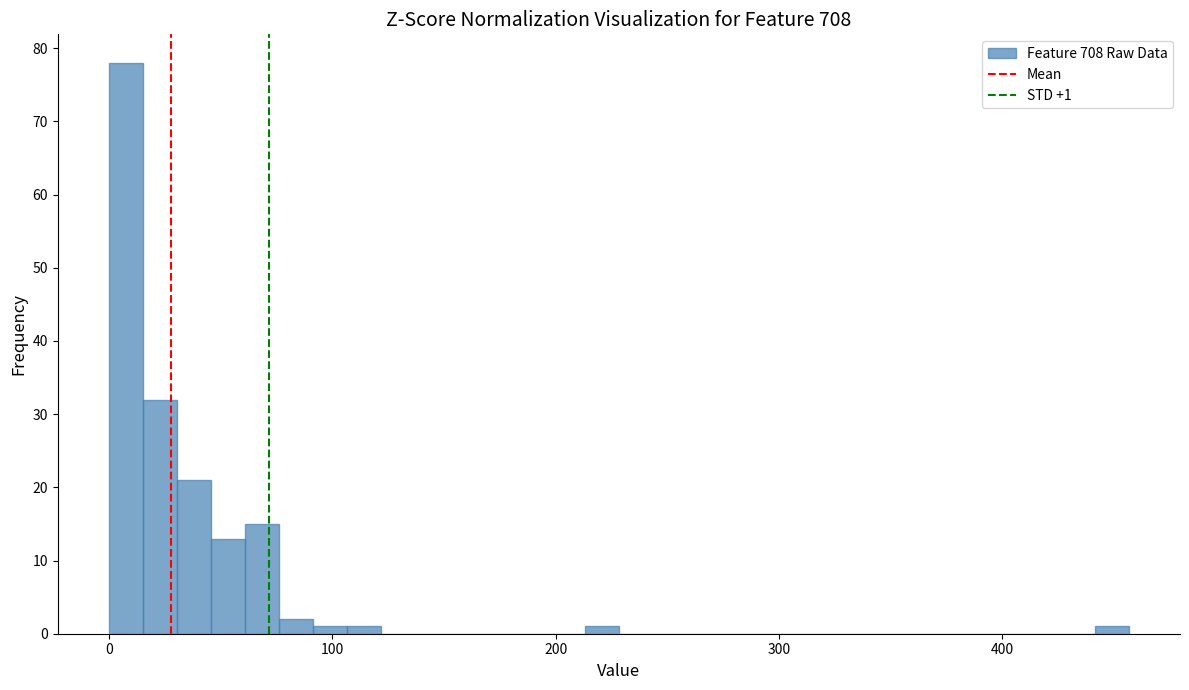

Read against the x-axis, roughly where is the centre of the tallest bar?

10